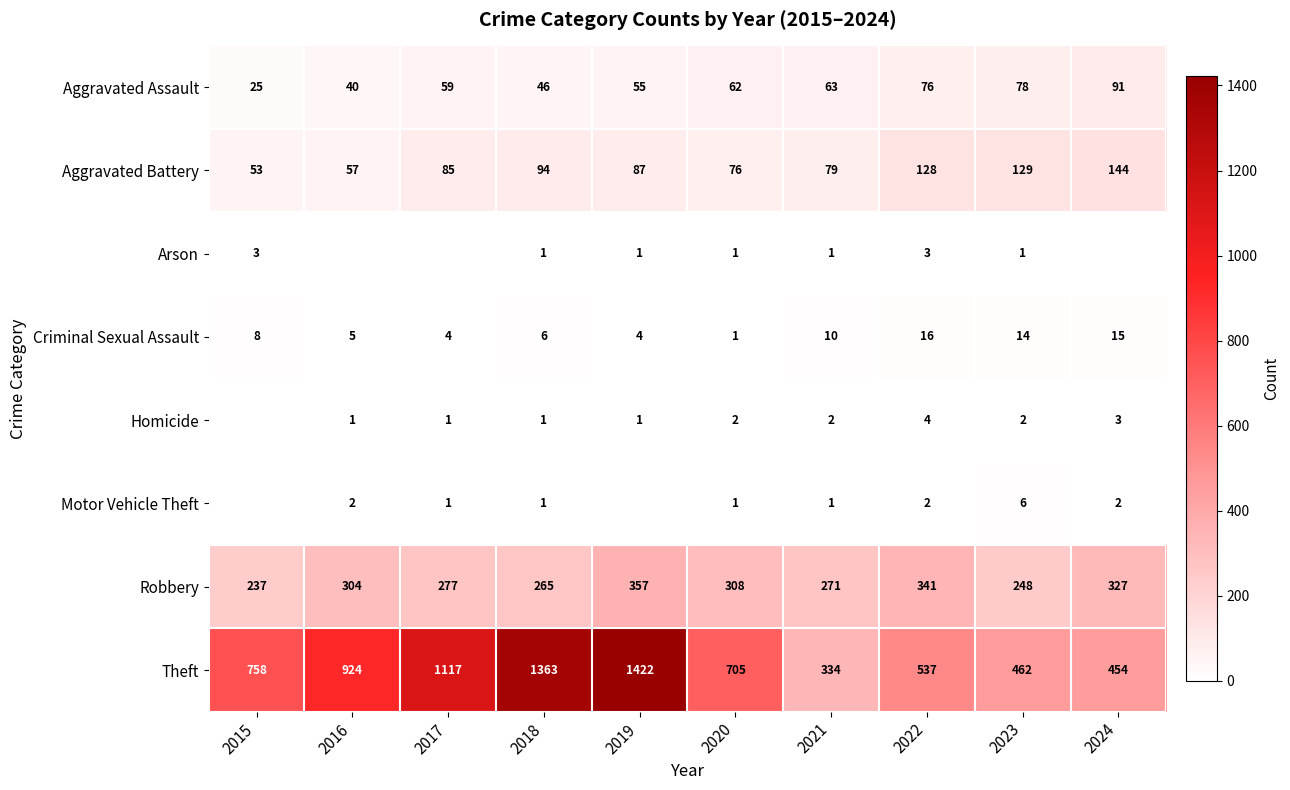

How many values in the Aggravated Battery series are below 87?

5